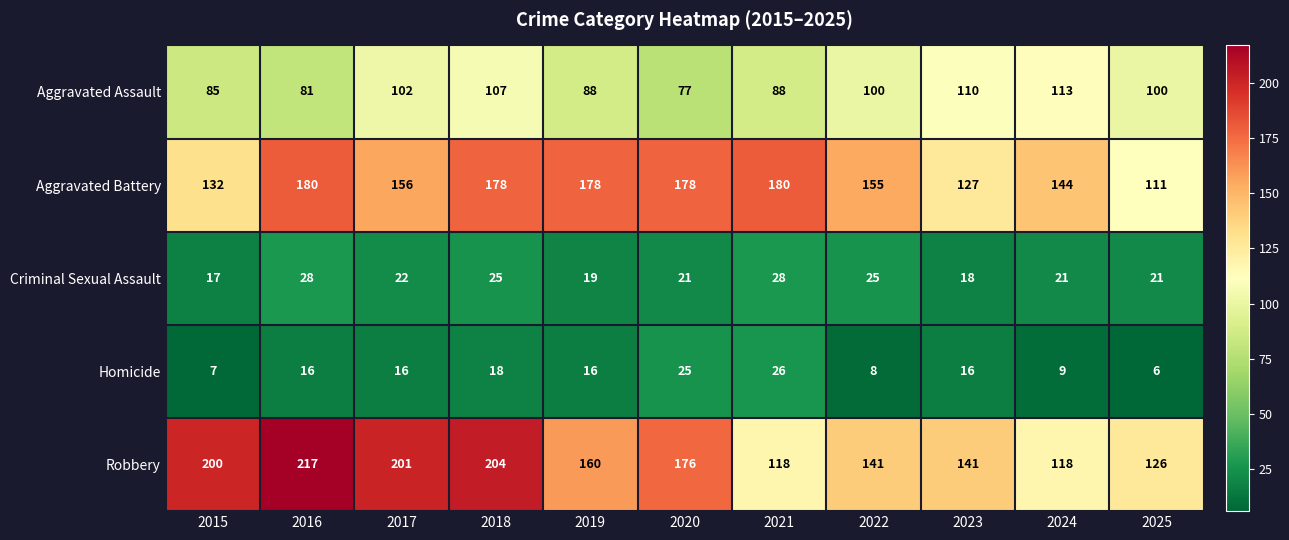

Is the value of Aggravated Battery at 2023 greater than the value of Criminal Sexual Assault at 2025?

Yes